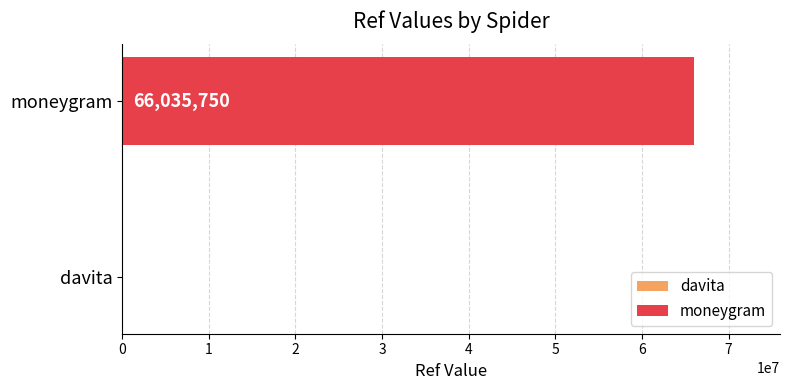

What is the maximum value shown in the chart?

66035750